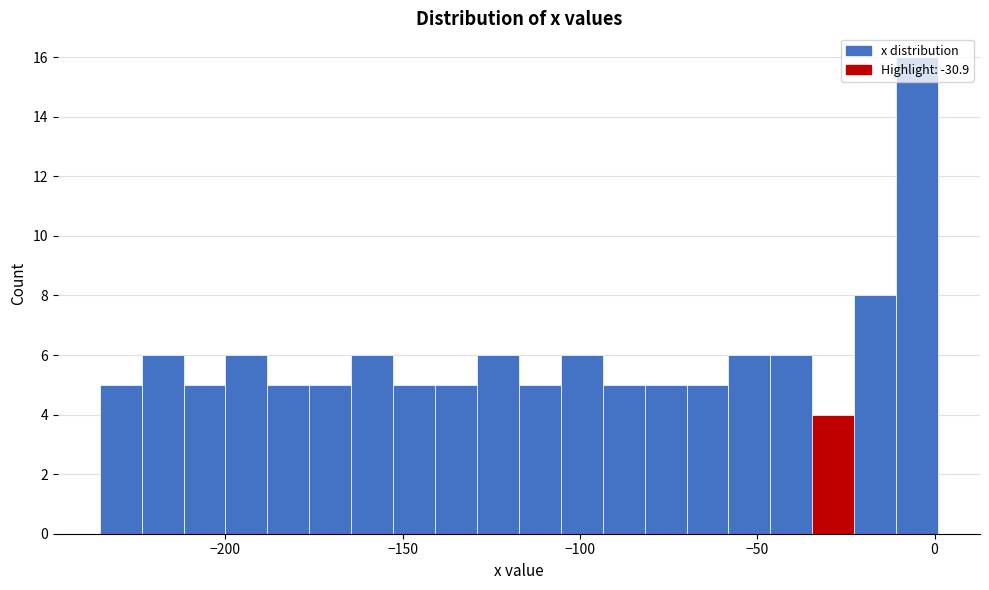

Around what value on the x-axis is the tallest bar? Give the approximate position of its centre, as read against the axis.

-5